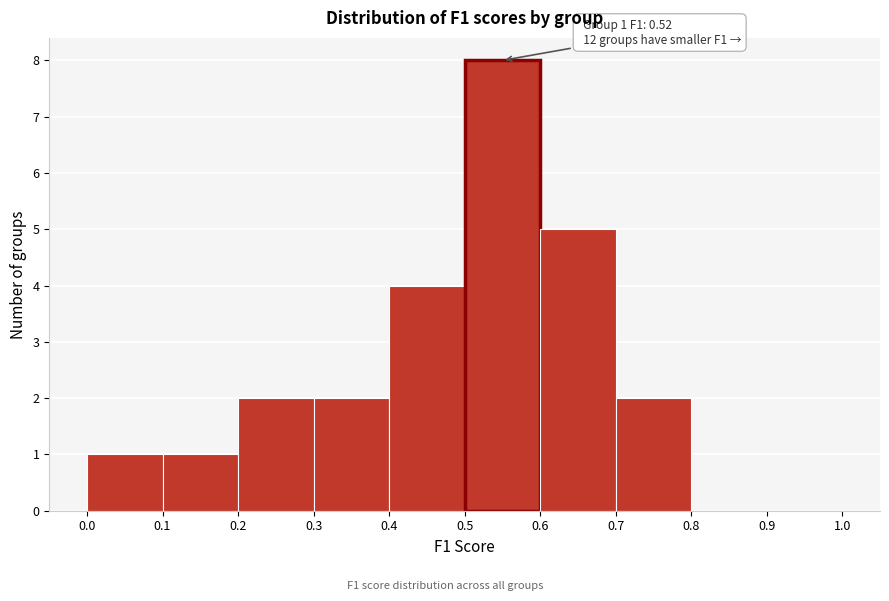

Over which range of the x-axis is the bar tallest?

0.5 to 0.6